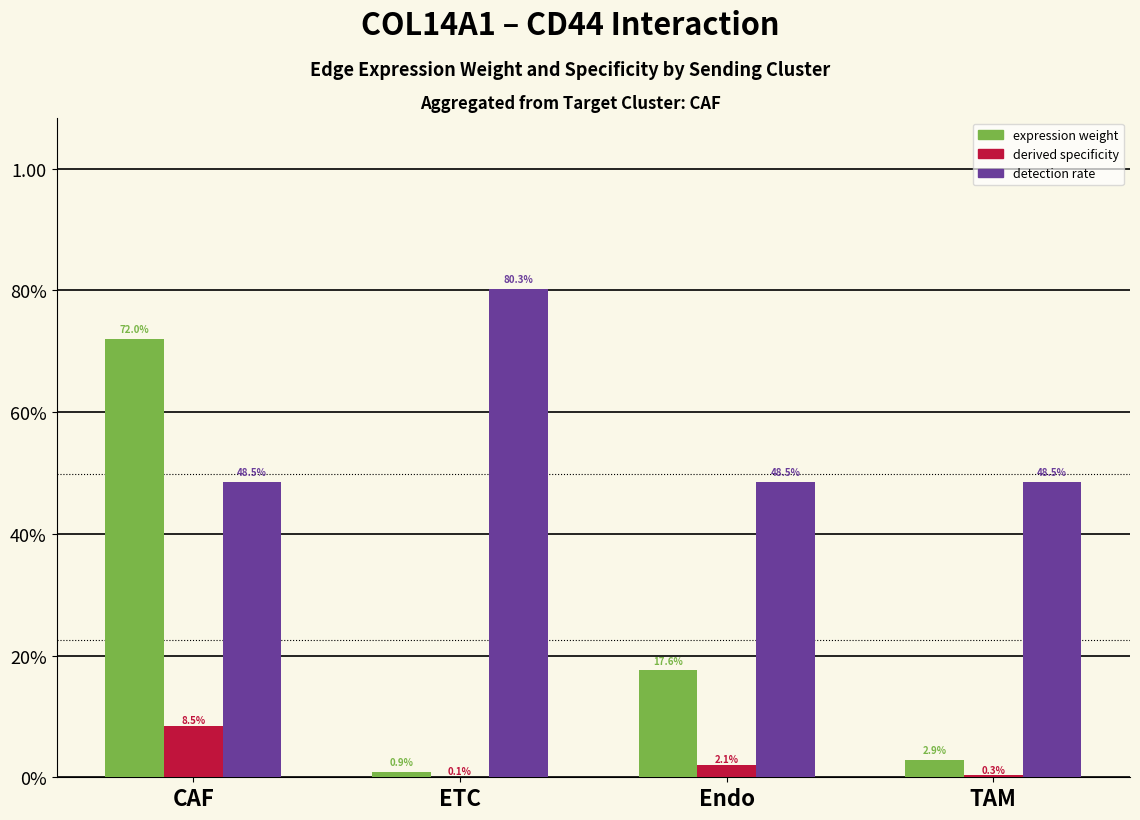

Reading right to left, transcribe all the data shown in this chart.

Edge average expression weight: TAM=0.0	Endo=0.2	ETC=0.0	CAF=0.7
Edge average expression derived specificity: TAM=0.0	Endo=0.0	ETC=0.0	CAF=0.1
Receptor detection rate: TAM=0.5	Endo=0.5	ETC=0.8	CAF=0.5